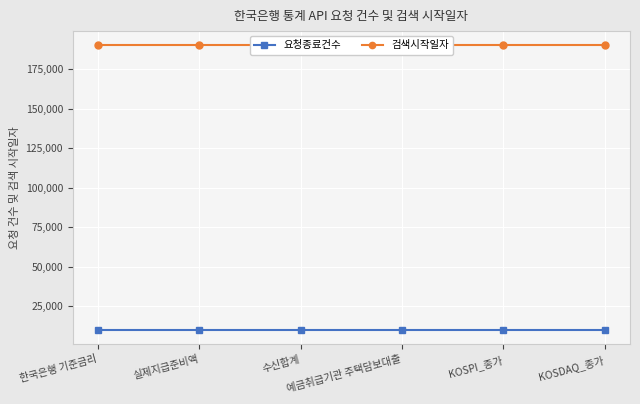

What is the label of the 6th point from the right?

한국은행 기준금리